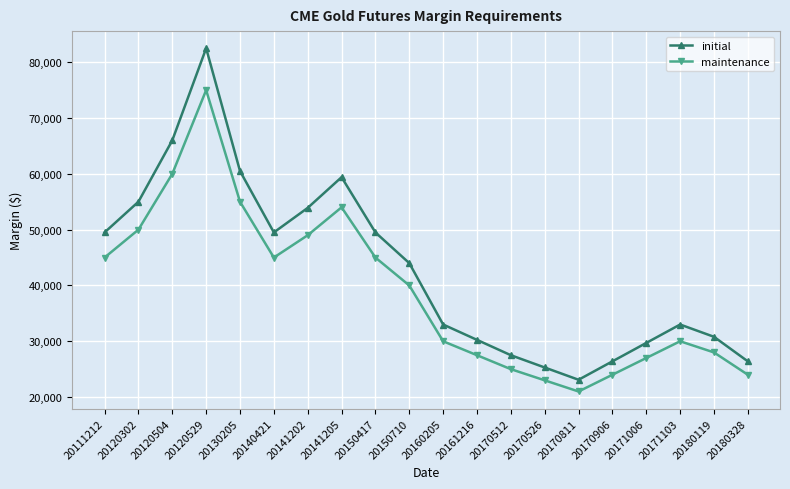

Reading left to right, what are all the values shown in this chart?

initial: 49500	55000	66000	82500	60500	49500	53900	59400	49500	44000	33000	30250	27500	25300	23100	26400	29700	33000	30800	26400
maintenance: 45000	50000	60000	75000	55000	45000	49000	54000	45000	40000	30000	27500	25000	23000	21000	24000	27000	30000	28000	24000